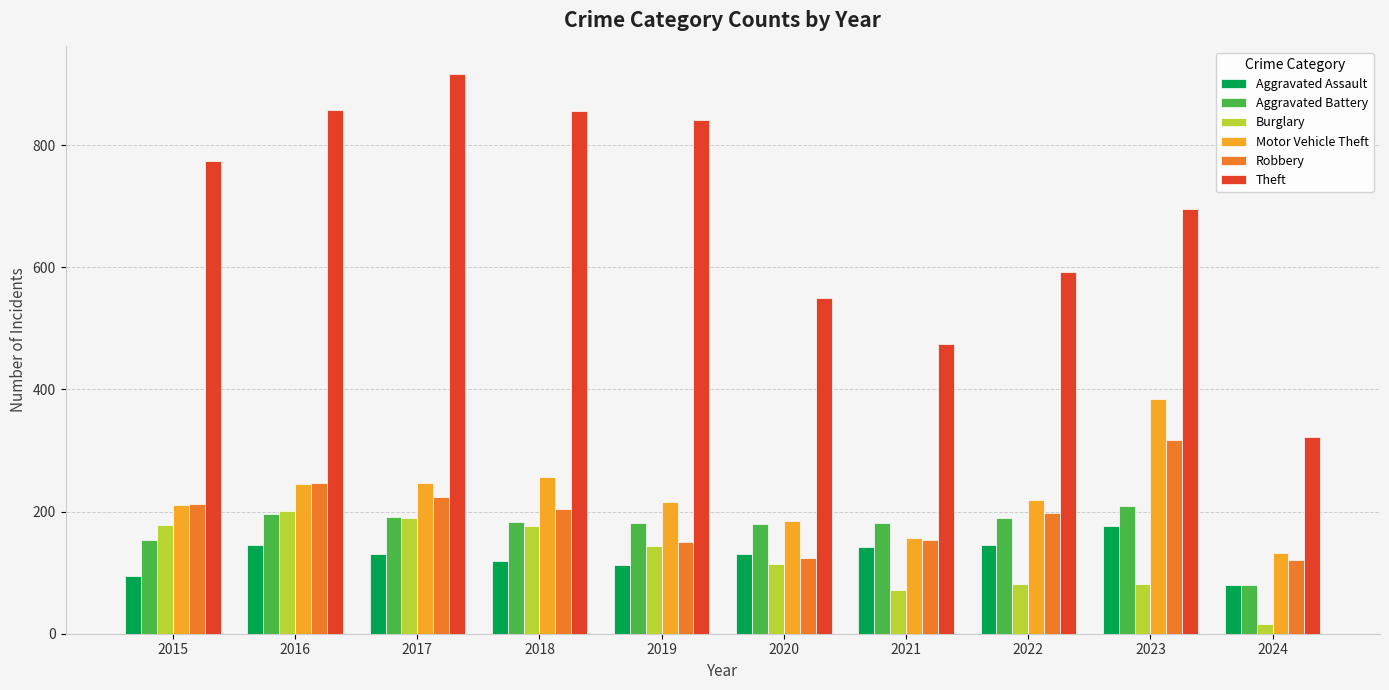

Which series has the largest total across all categories?

Theft